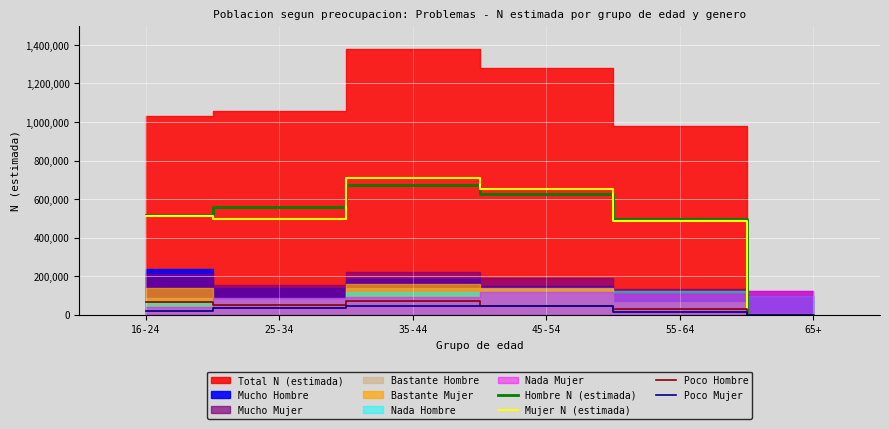

Which label corresponds to the smallest value in the chart?

65+